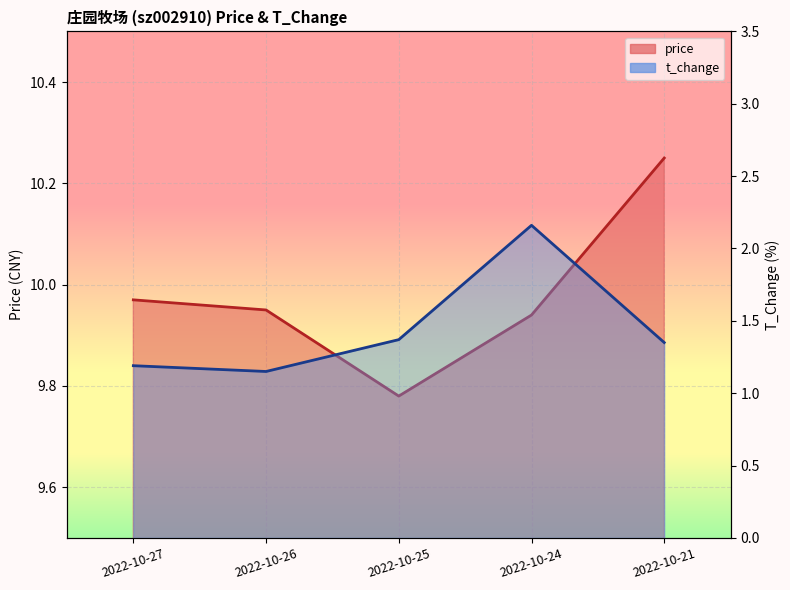

True or false: t_change and price cross at least once.

False